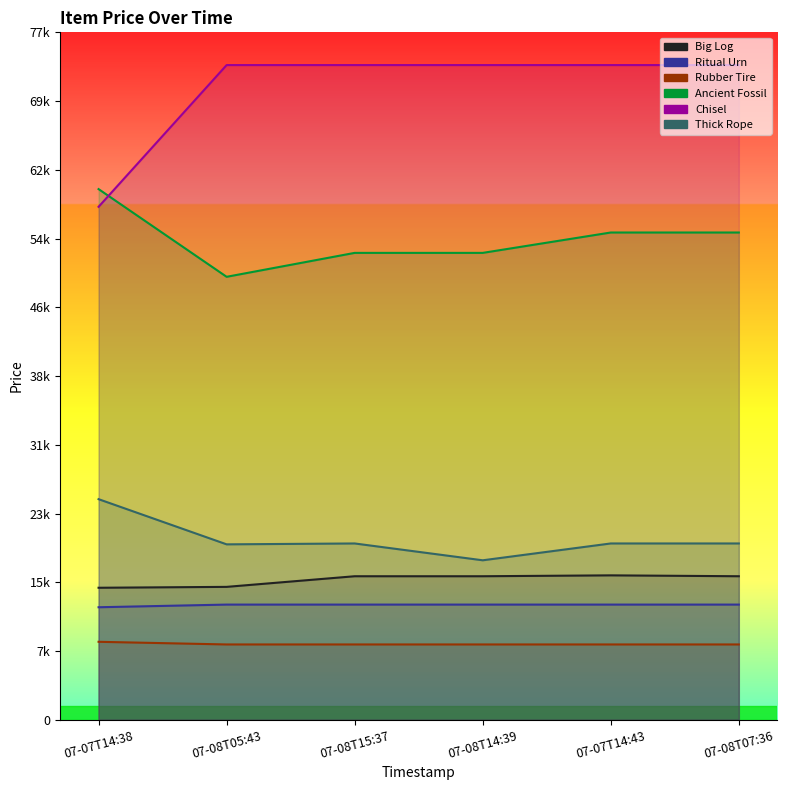

What position from the left is 07-07T14:43?

5